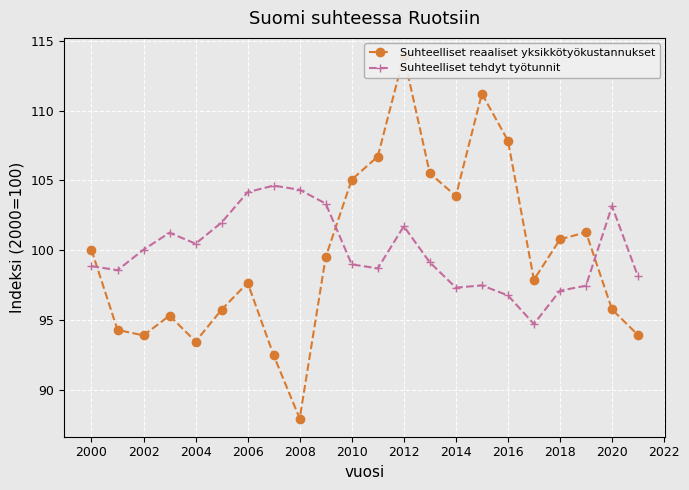

True or false: Suhteelliset tehdyt työtunnit has a value of 96.8 at 2016.

True